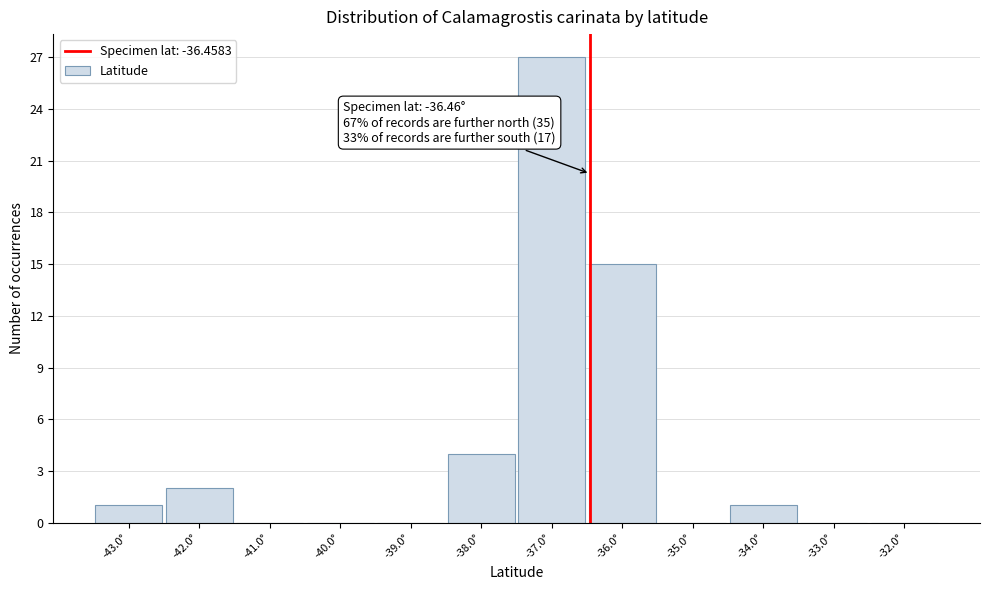

Over which range of the x-axis is the bar tallest?

-37.5 to -36.5